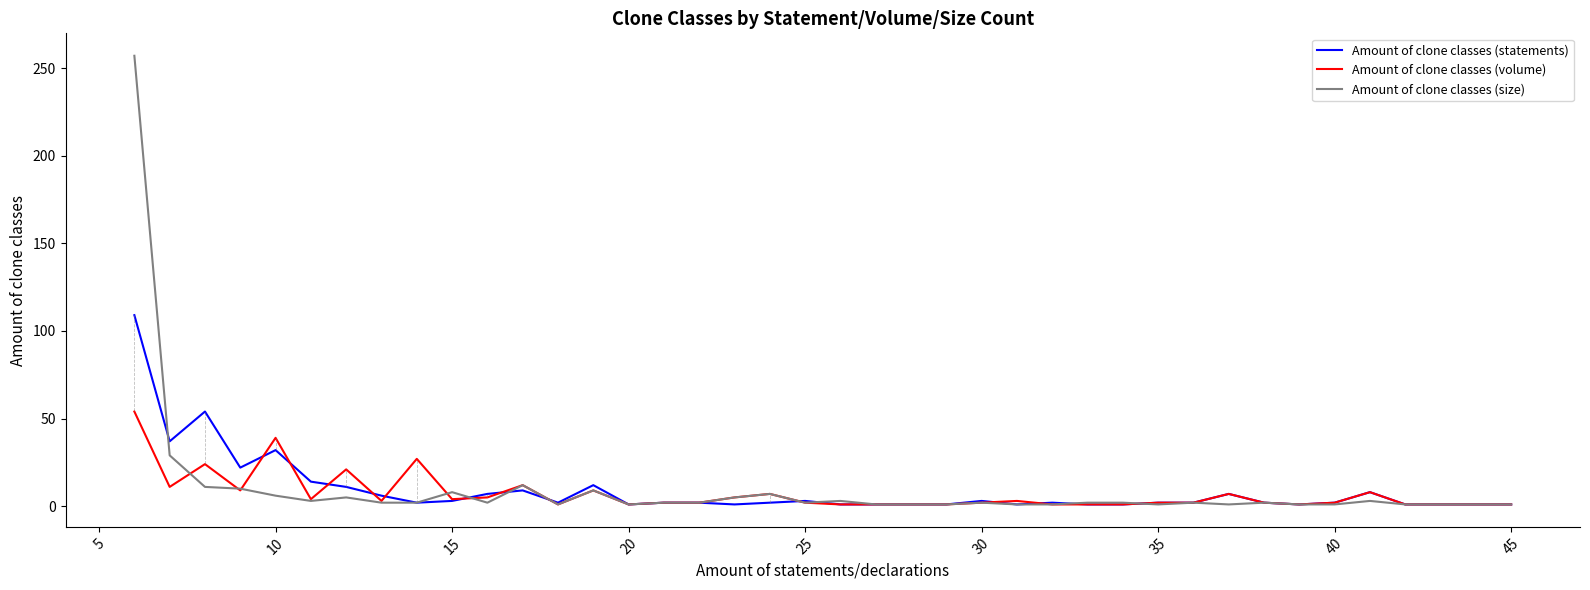

List the series in order of their peak value, highest first.

Amount of clone classes (size), Amount of clone classes (statements), Amount of clone classes (volume)